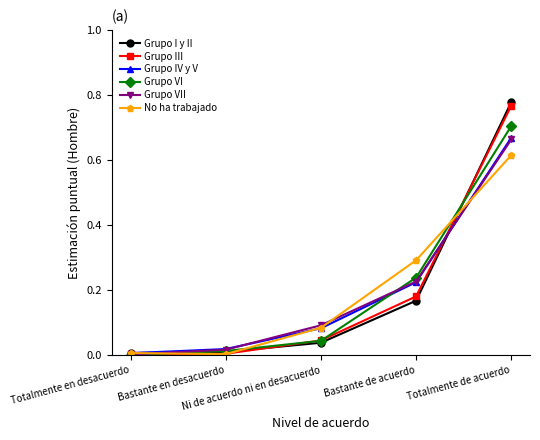

True or false: Grupo IV y V has more than 0 points higher than both neighbors.

False